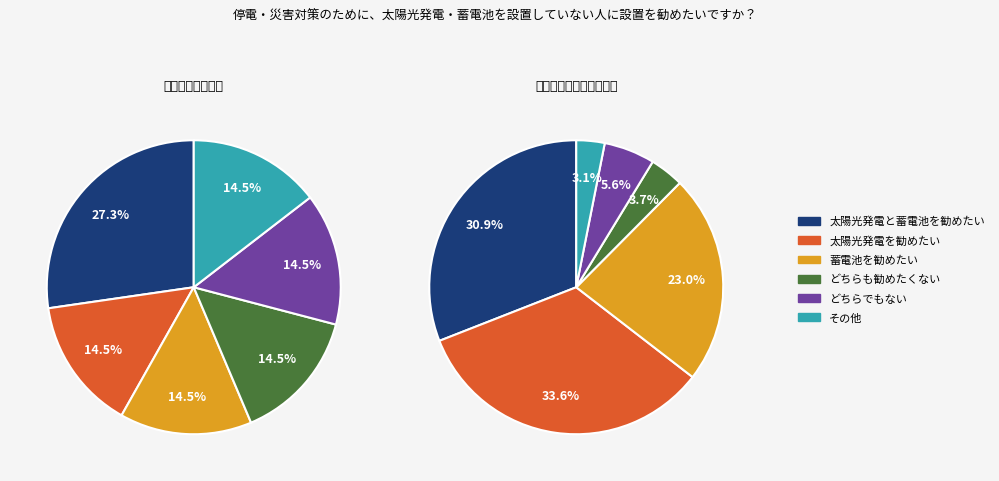

Does any single category account for the majority?

No